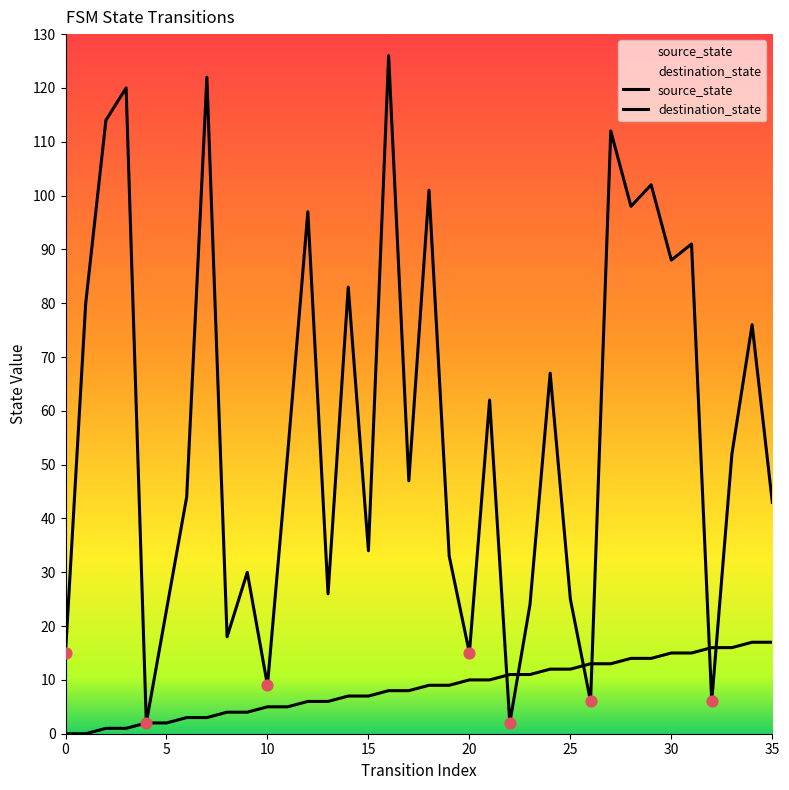

At how many categories does at least one series exceed 107?

5